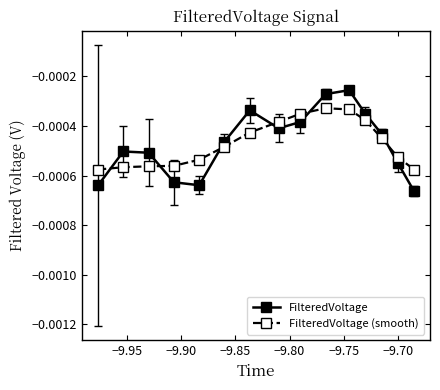

What are all the series names shown in the legend?

FilteredVoltage, FilteredVoltage (smooth)